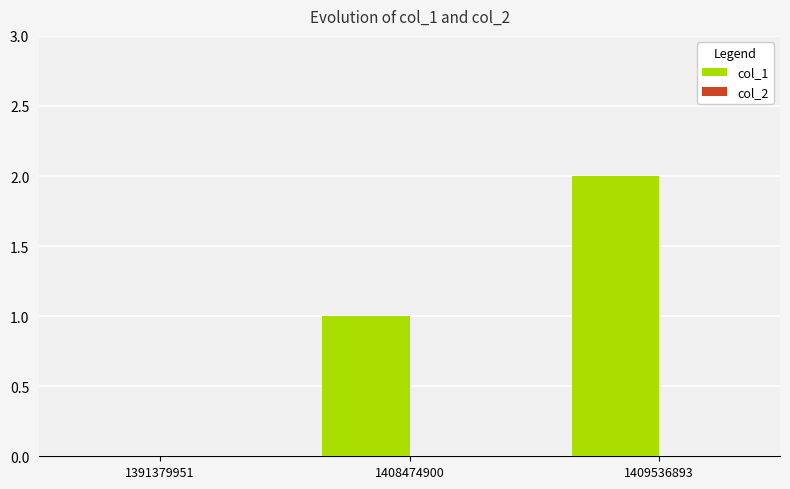

What is the sum of all values?

3